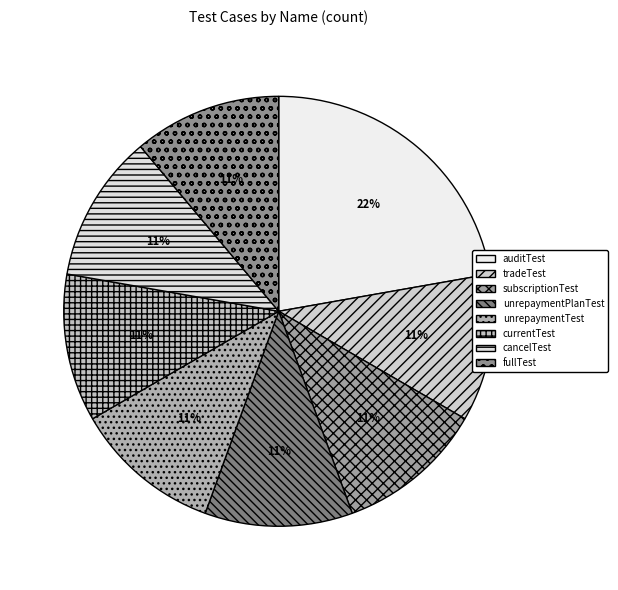

Is there any slice that represents more than half of the pie?

No